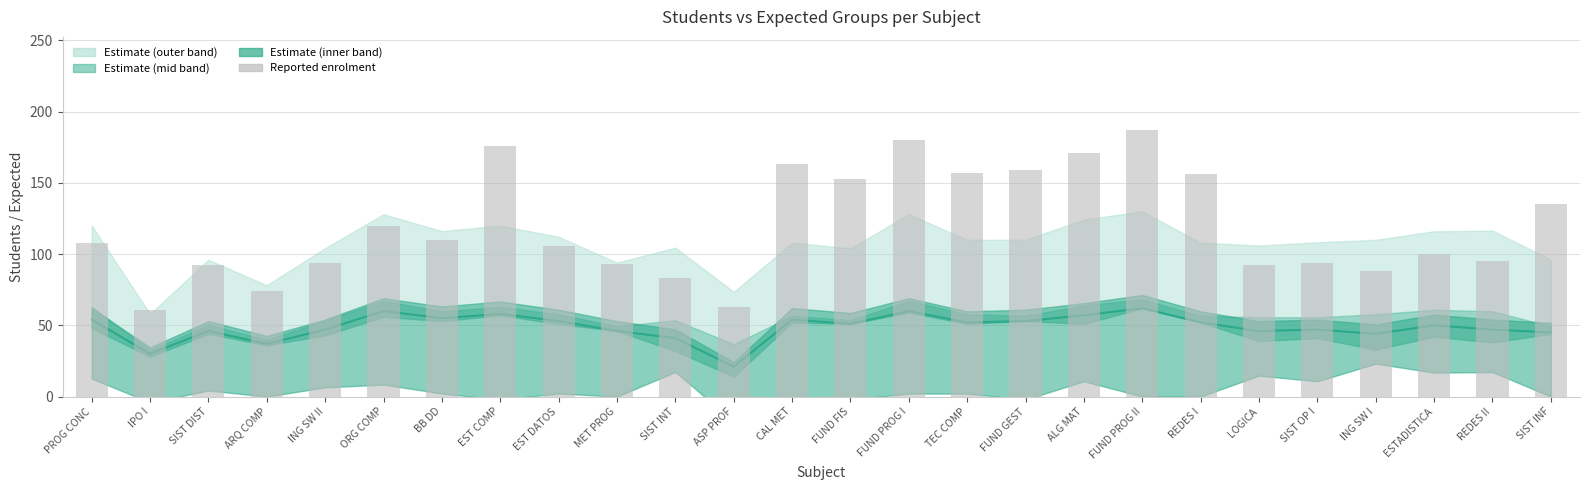

What is the label of the 19th bar from the left?

FUND PROG II